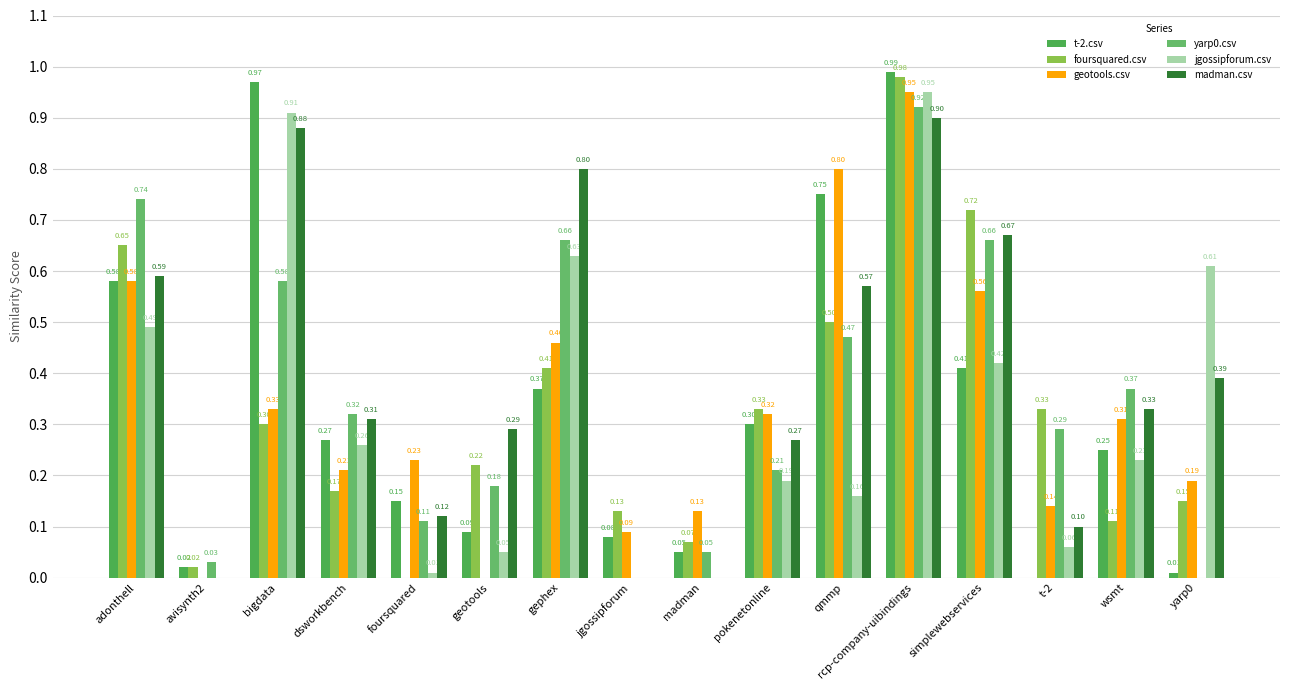

The t-2.csv series shows 0.1 at madman. True or false?

True